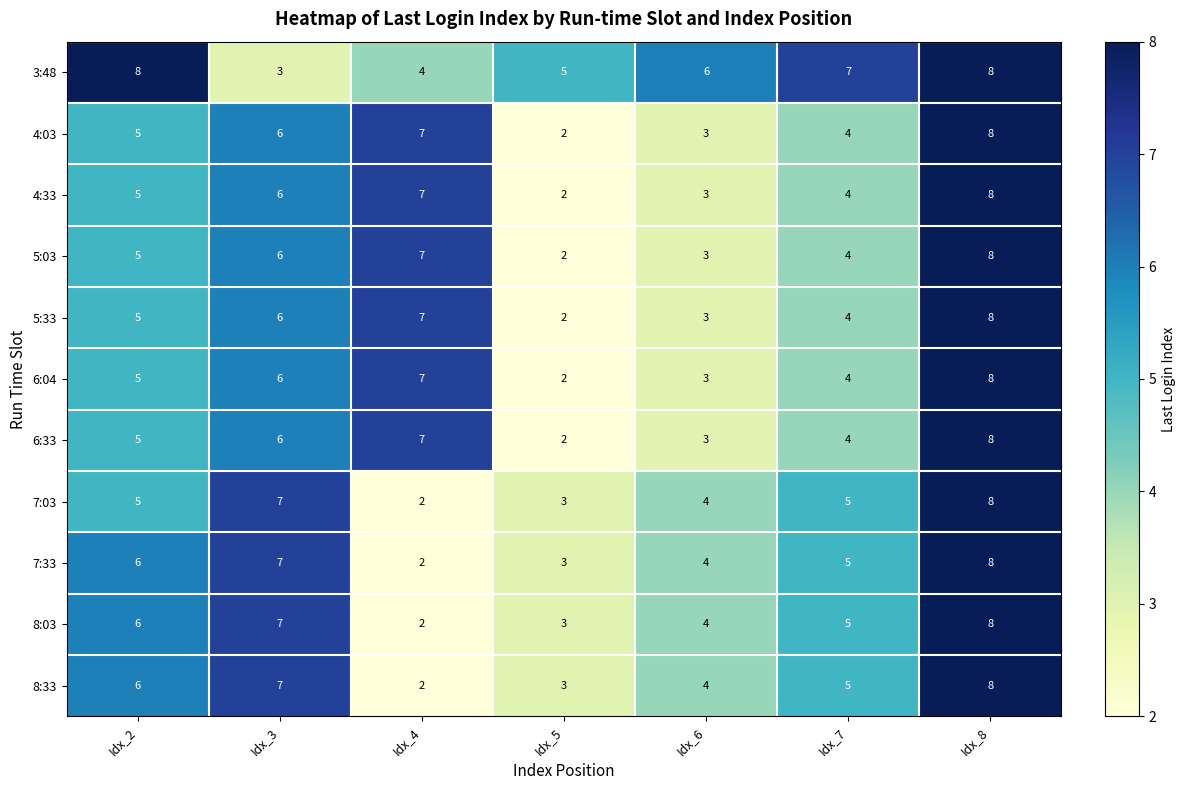

At which label does 5:03 reach its peak?

Idx_8